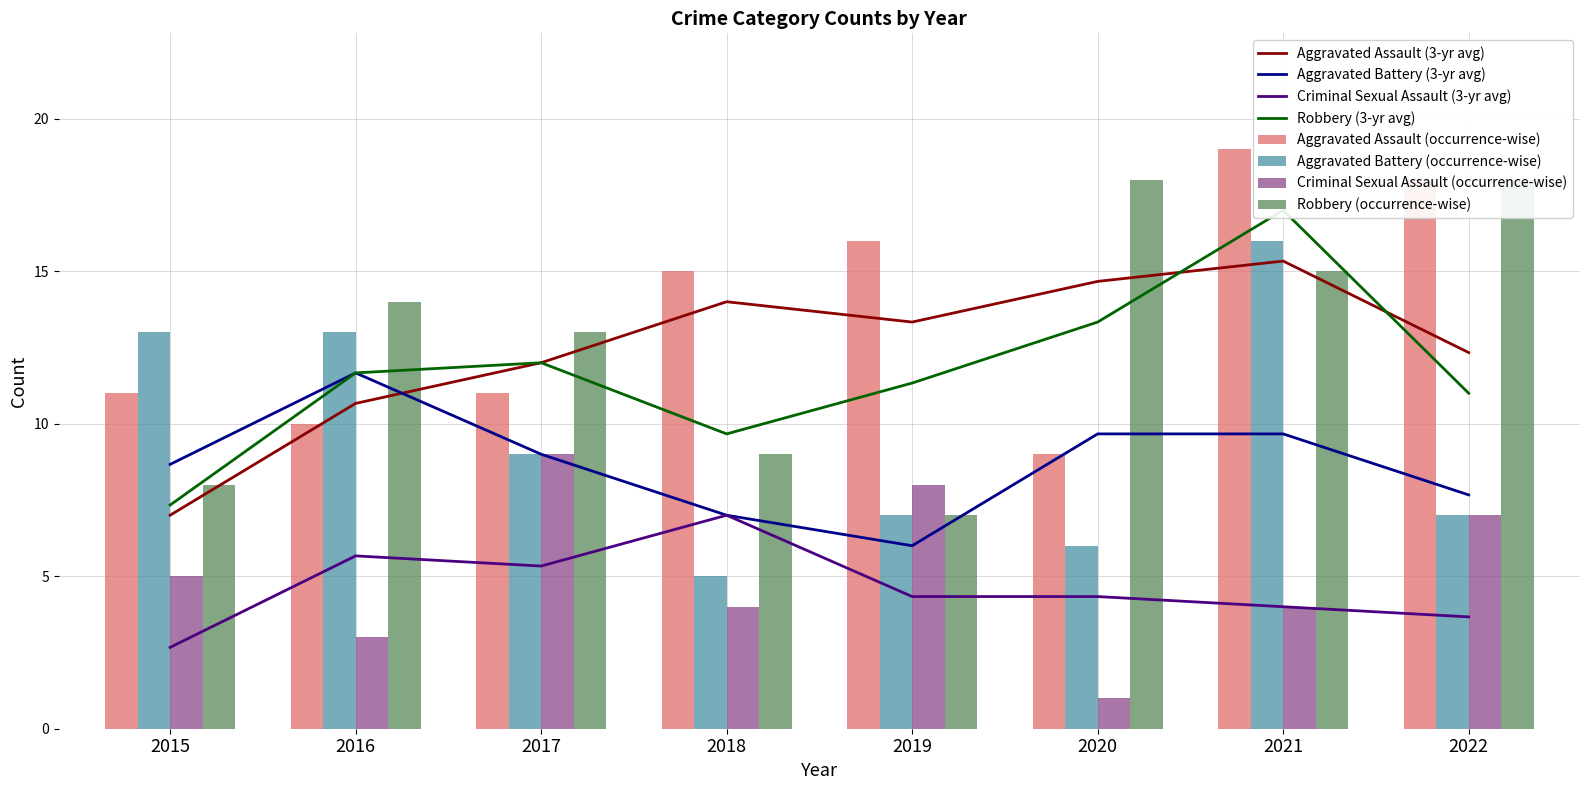

Reading left to right, list all the values displayed in this chart.

Aggravated Assault: 2015=11	2016=10	2017=11	2018=15	2019=16	2020=9	2021=19	2022=18
Aggravated Battery: 2015=13	2016=13	2017=9	2018=5	2019=7	2020=6	2021=16	2022=7
Criminal Sexual Assault: 2015=5	2016=3	2017=9	2018=4	2019=8	2020=1	2021=4	2022=7
Robbery: 2015=8	2016=14	2017=13	2018=9	2019=7	2020=18	2021=15	2022=18